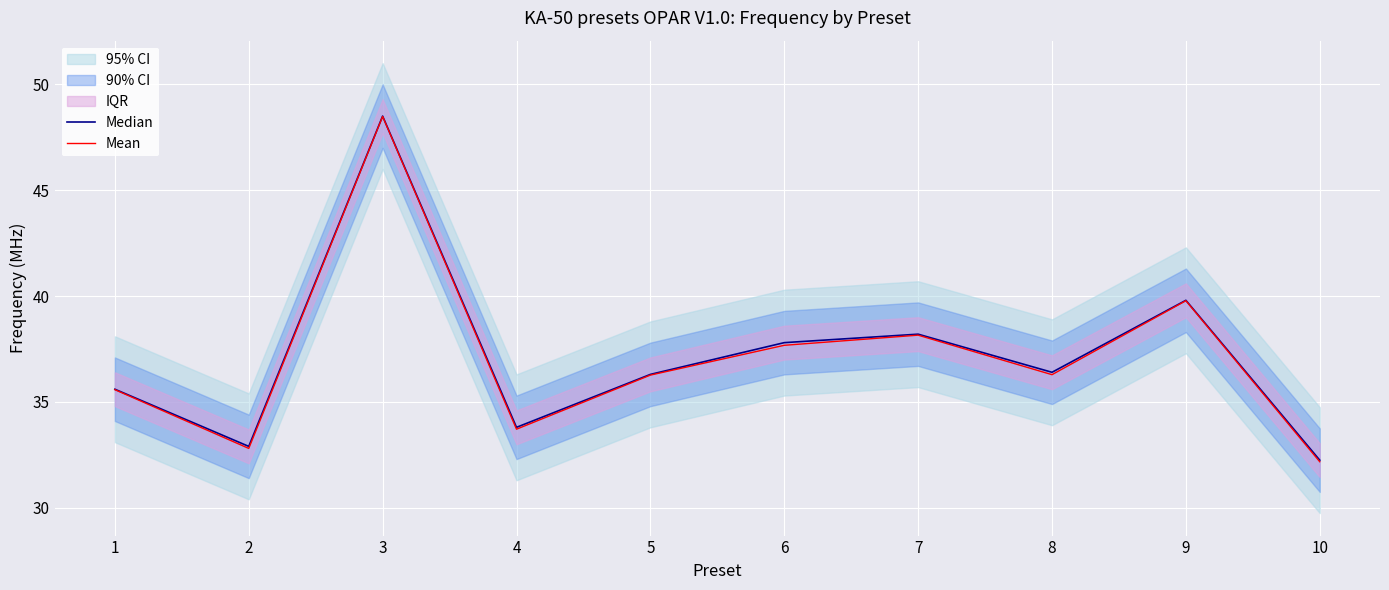

What is the maximum value for Mean?

48.5